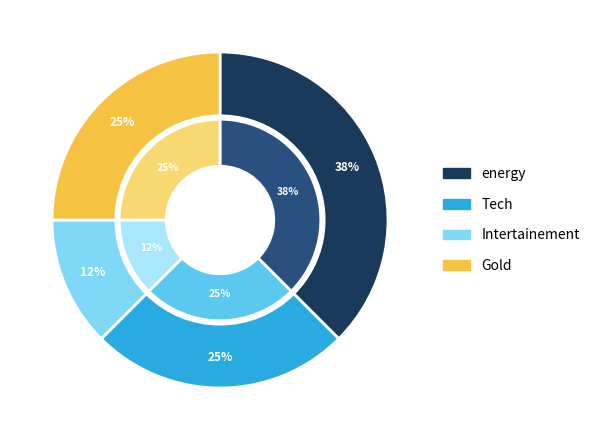

Count the number of slices in the pie.

4